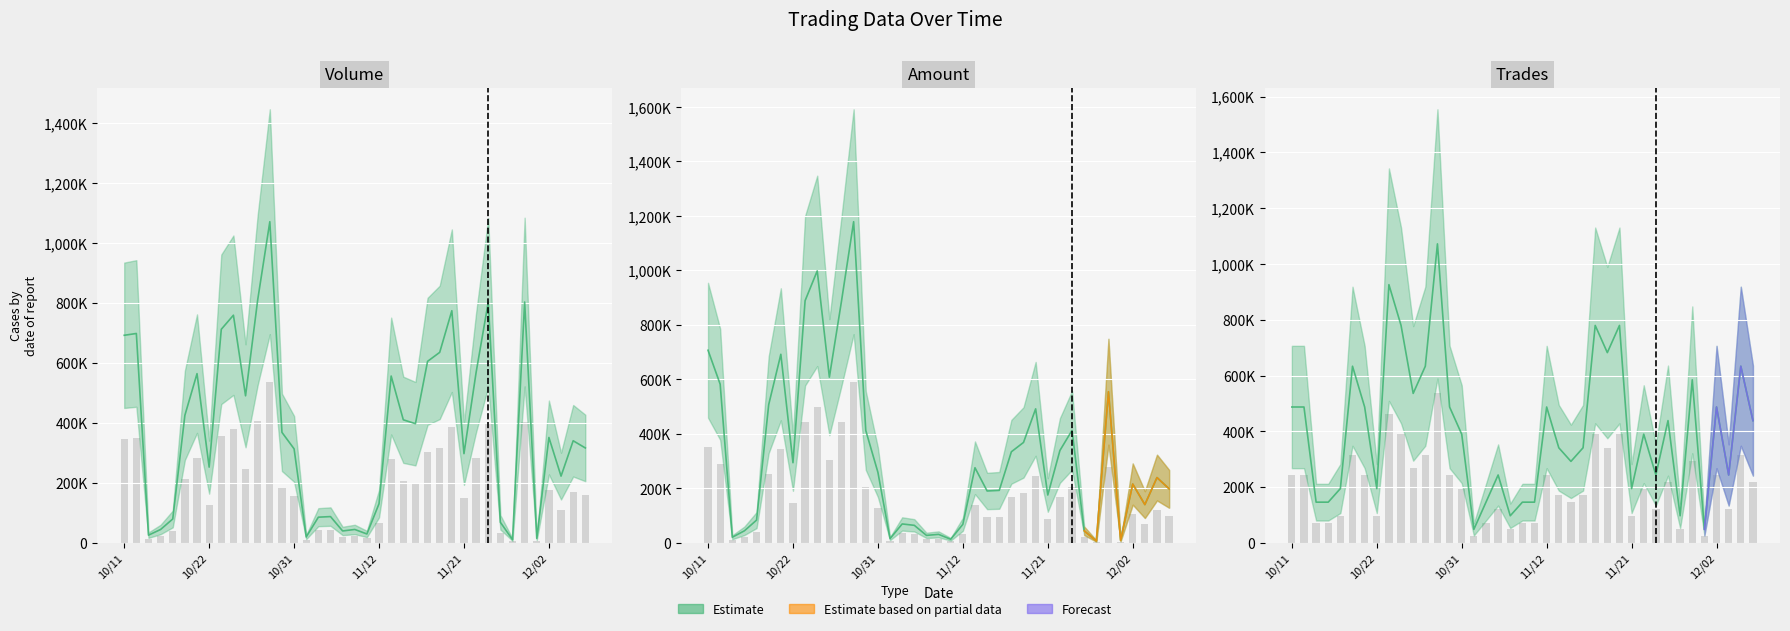

Is it true that Trades (col_8) equals 80727.2 at 102/11/04?

False